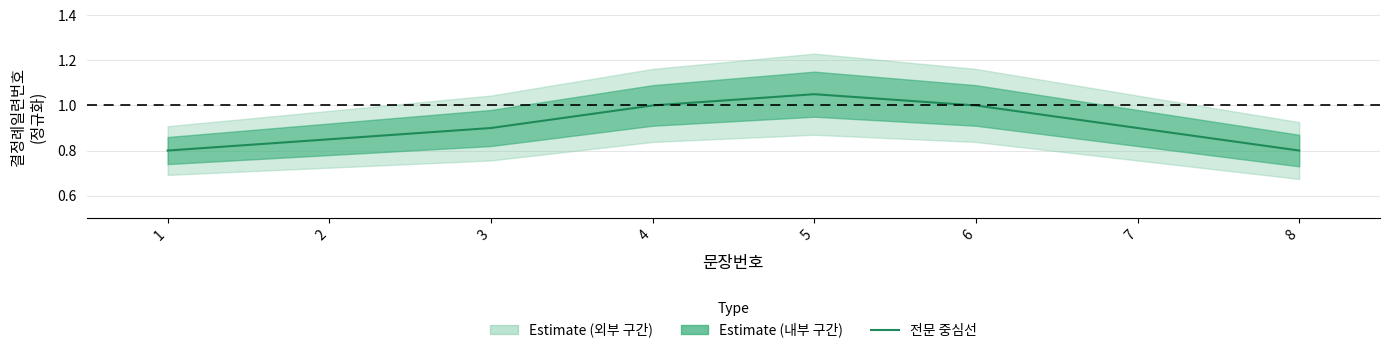

What is the minimum value shown in the chart?

0.8